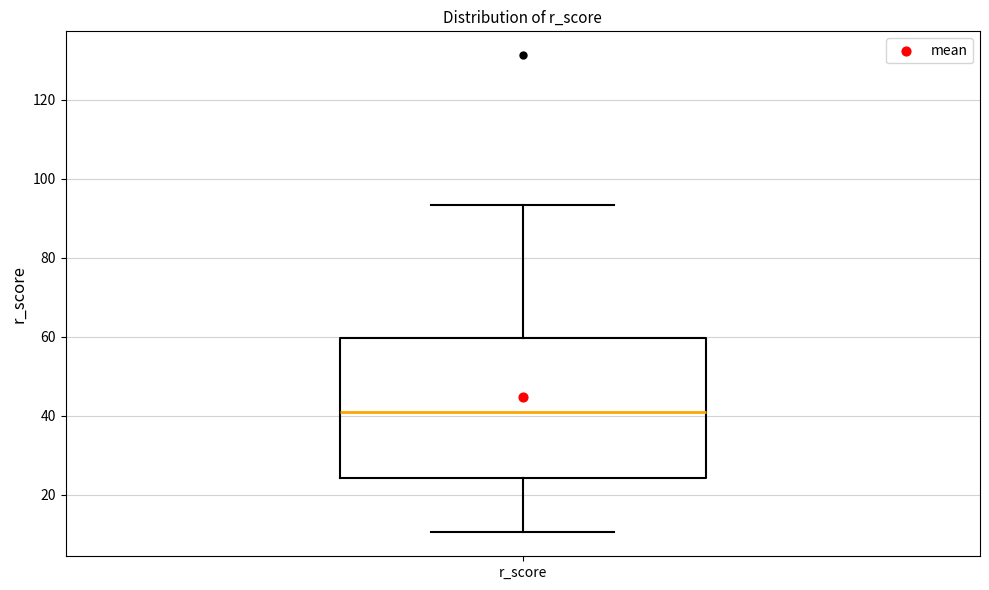

Where is the lower edge of the box for r_score on the y-axis? The values are not printed on the chart, so give them approximately, as read against the axis.

24